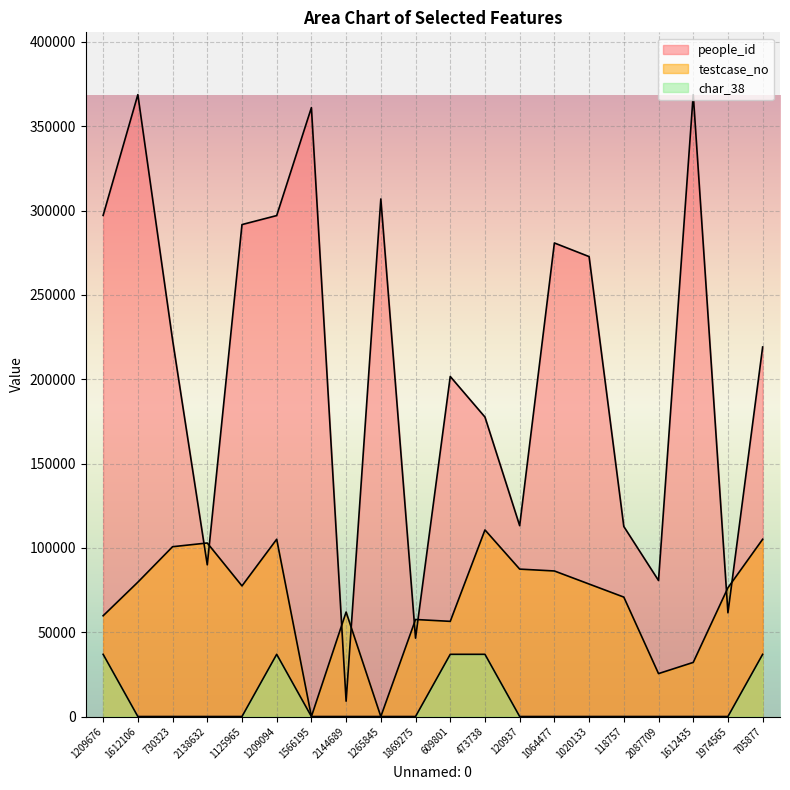

What is the maximum value for testcase_no?

110645.7